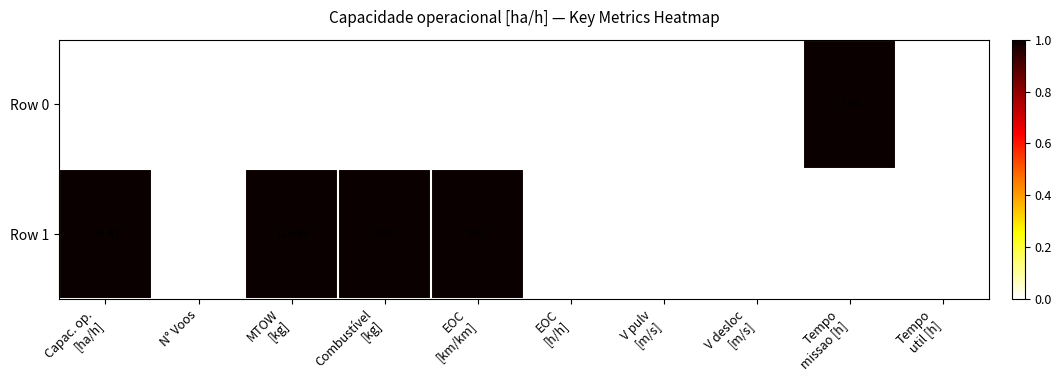

What is the greatest value displayed?

126.0